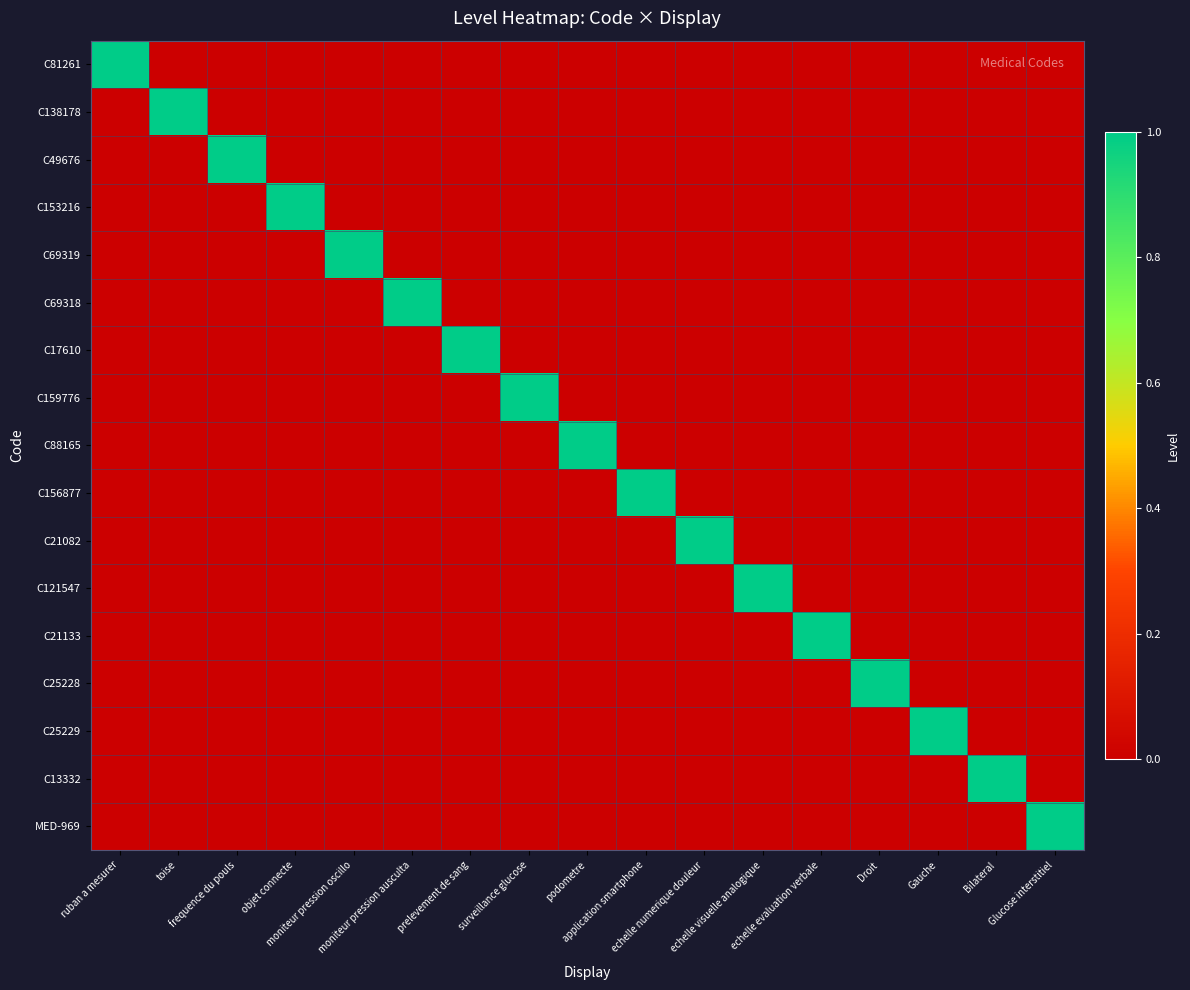

Reading left to right, what are all the values shown in this chart?

C81261: ruban a mesurer=1	toise=0	frequence du pouls=0	objet connecte=0	moniteur pression oscillo=0	moniteur pression ausculta=0	prelevement de sang=0	surveillance glucose=0	podometre=0	application smartphone=0	echelle numerique douleur=0	echelle visuelle analogique=0	echelle evaluation verbale=0	Droit=0	Gauche=0	Bilateral=0	Glucose interstitiel=0
C138178: ruban a mesurer=0	toise=1	frequence du pouls=0	objet connecte=0	moniteur pression oscillo=0	moniteur pression ausculta=0	prelevement de sang=0	surveillance glucose=0	podometre=0	application smartphone=0	echelle numerique douleur=0	echelle visuelle analogique=0	echelle evaluation verbale=0	Droit=0	Gauche=0	Bilateral=0	Glucose interstitiel=0
C49676: ruban a mesurer=0	toise=0	frequence du pouls=1	objet connecte=0	moniteur pression oscillo=0	moniteur pression ausculta=0	prelevement de sang=0	surveillance glucose=0	podometre=0	application smartphone=0	echelle numerique douleur=0	echelle visuelle analogique=0	echelle evaluation verbale=0	Droit=0	Gauche=0	Bilateral=0	Glucose interstitiel=0
C153216: ruban a mesurer=0	toise=0	frequence du pouls=0	objet connecte=1	moniteur pression oscillo=0	moniteur pression ausculta=0	prelevement de sang=0	surveillance glucose=0	podometre=0	application smartphone=0	echelle numerique douleur=0	echelle visuelle analogique=0	echelle evaluation verbale=0	Droit=0	Gauche=0	Bilateral=0	Glucose interstitiel=0
C69319: ruban a mesurer=0	toise=0	frequence du pouls=0	objet connecte=0	moniteur pression oscillo=1	moniteur pression ausculta=0	prelevement de sang=0	surveillance glucose=0	podometre=0	application smartphone=0	echelle numerique douleur=0	echelle visuelle analogique=0	echelle evaluation verbale=0	Droit=0	Gauche=0	Bilateral=0	Glucose interstitiel=0
C69318: ruban a mesurer=0	toise=0	frequence du pouls=0	objet connecte=0	moniteur pression oscillo=0	moniteur pression ausculta=1	prelevement de sang=0	surveillance glucose=0	podometre=0	application smartphone=0	echelle numerique douleur=0	echelle visuelle analogique=0	echelle evaluation verbale=0	Droit=0	Gauche=0	Bilateral=0	Glucose interstitiel=0
C17610: ruban a mesurer=0	toise=0	frequence du pouls=0	objet connecte=0	moniteur pression oscillo=0	moniteur pression ausculta=0	prelevement de sang=1	surveillance glucose=0	podometre=0	application smartphone=0	echelle numerique douleur=0	echelle visuelle analogique=0	echelle evaluation verbale=0	Droit=0	Gauche=0	Bilateral=0	Glucose interstitiel=0
C159776: ruban a mesurer=0	toise=0	frequence du pouls=0	objet connecte=0	moniteur pression oscillo=0	moniteur pression ausculta=0	prelevement de sang=0	surveillance glucose=1	podometre=0	application smartphone=0	echelle numerique douleur=0	echelle visuelle analogique=0	echelle evaluation verbale=0	Droit=0	Gauche=0	Bilateral=0	Glucose interstitiel=0
C88165: ruban a mesurer=0	toise=0	frequence du pouls=0	objet connecte=0	moniteur pression oscillo=0	moniteur pression ausculta=0	prelevement de sang=0	surveillance glucose=0	podometre=1	application smartphone=0	echelle numerique douleur=0	echelle visuelle analogique=0	echelle evaluation verbale=0	Droit=0	Gauche=0	Bilateral=0	Glucose interstitiel=0
C156877: ruban a mesurer=0	toise=0	frequence du pouls=0	objet connecte=0	moniteur pression oscillo=0	moniteur pression ausculta=0	prelevement de sang=0	surveillance glucose=0	podometre=0	application smartphone=1	echelle numerique douleur=0	echelle visuelle analogique=0	echelle evaluation verbale=0	Droit=0	Gauche=0	Bilateral=0	Glucose interstitiel=0
C21082: ruban a mesurer=0	toise=0	frequence du pouls=0	objet connecte=0	moniteur pression oscillo=0	moniteur pression ausculta=0	prelevement de sang=0	surveillance glucose=0	podometre=0	application smartphone=0	echelle numerique douleur=1	echelle visuelle analogique=0	echelle evaluation verbale=0	Droit=0	Gauche=0	Bilateral=0	Glucose interstitiel=0
C121547: ruban a mesurer=0	toise=0	frequence du pouls=0	objet connecte=0	moniteur pression oscillo=0	moniteur pression ausculta=0	prelevement de sang=0	surveillance glucose=0	podometre=0	application smartphone=0	echelle numerique douleur=0	echelle visuelle analogique=1	echelle evaluation verbale=0	Droit=0	Gauche=0	Bilateral=0	Glucose interstitiel=0
C21133: ruban a mesurer=0	toise=0	frequence du pouls=0	objet connecte=0	moniteur pression oscillo=0	moniteur pression ausculta=0	prelevement de sang=0	surveillance glucose=0	podometre=0	application smartphone=0	echelle numerique douleur=0	echelle visuelle analogique=0	echelle evaluation verbale=1	Droit=0	Gauche=0	Bilateral=0	Glucose interstitiel=0
C25228: ruban a mesurer=0	toise=0	frequence du pouls=0	objet connecte=0	moniteur pression oscillo=0	moniteur pression ausculta=0	prelevement de sang=0	surveillance glucose=0	podometre=0	application smartphone=0	echelle numerique douleur=0	echelle visuelle analogique=0	echelle evaluation verbale=0	Droit=1	Gauche=0	Bilateral=0	Glucose interstitiel=0
C25229: ruban a mesurer=0	toise=0	frequence du pouls=0	objet connecte=0	moniteur pression oscillo=0	moniteur pression ausculta=0	prelevement de sang=0	surveillance glucose=0	podometre=0	application smartphone=0	echelle numerique douleur=0	echelle visuelle analogique=0	echelle evaluation verbale=0	Droit=0	Gauche=1	Bilateral=0	Glucose interstitiel=0
C13332: ruban a mesurer=0	toise=0	frequence du pouls=0	objet connecte=0	moniteur pression oscillo=0	moniteur pression ausculta=0	prelevement de sang=0	surveillance glucose=0	podometre=0	application smartphone=0	echelle numerique douleur=0	echelle visuelle analogique=0	echelle evaluation verbale=0	Droit=0	Gauche=0	Bilateral=1	Glucose interstitiel=0
MED-969: ruban a mesurer=0	toise=0	frequence du pouls=0	objet connecte=0	moniteur pression oscillo=0	moniteur pression ausculta=0	prelevement de sang=0	surveillance glucose=0	podometre=0	application smartphone=0	echelle numerique douleur=0	echelle visuelle analogique=0	echelle evaluation verbale=0	Droit=0	Gauche=0	Bilateral=0	Glucose interstitiel=1